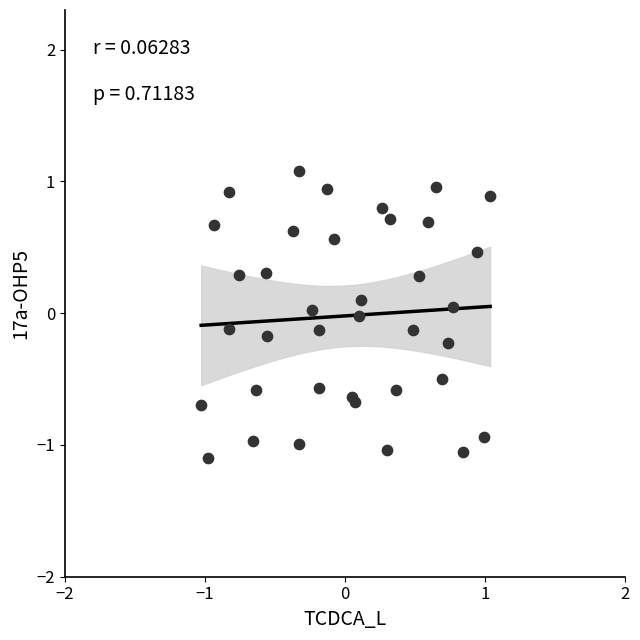

What is the range of Y values (max minus min)?

2.2